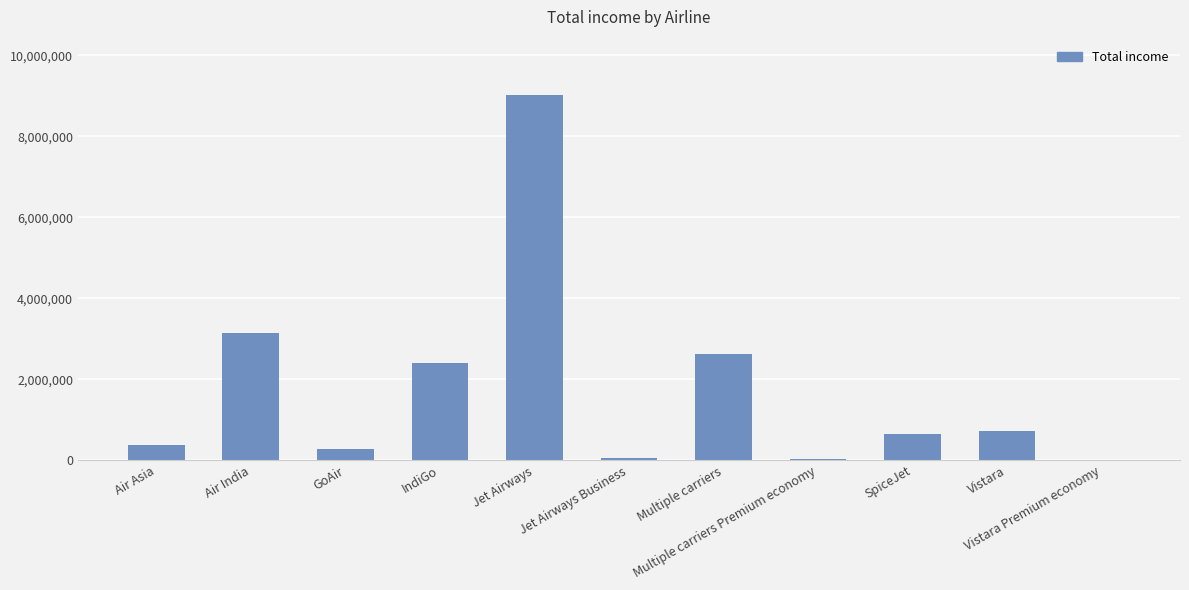

What is the average value?

1755064